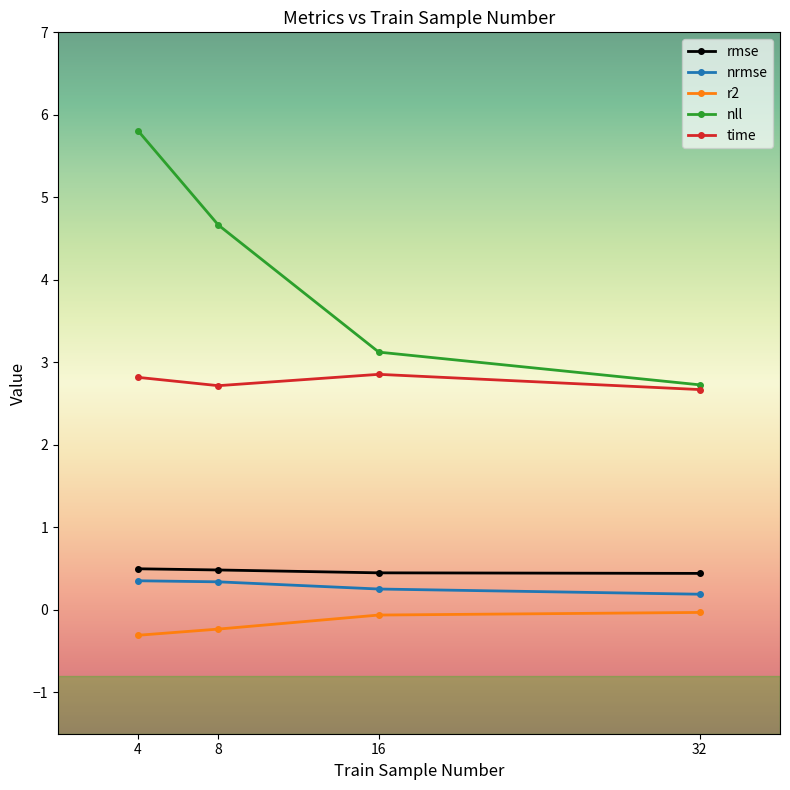

What is the average value of the rmse series?

0.5